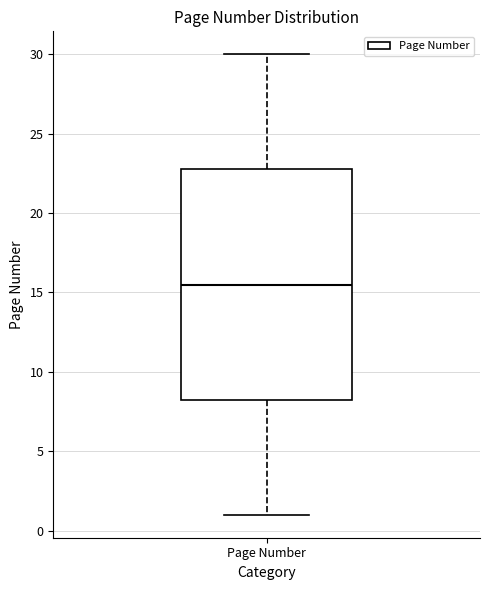

Where does the upper whisker of the box for Page Number end on the y-axis? The values are not printed on the chart, so give them approximately, as read against the axis.

30.0